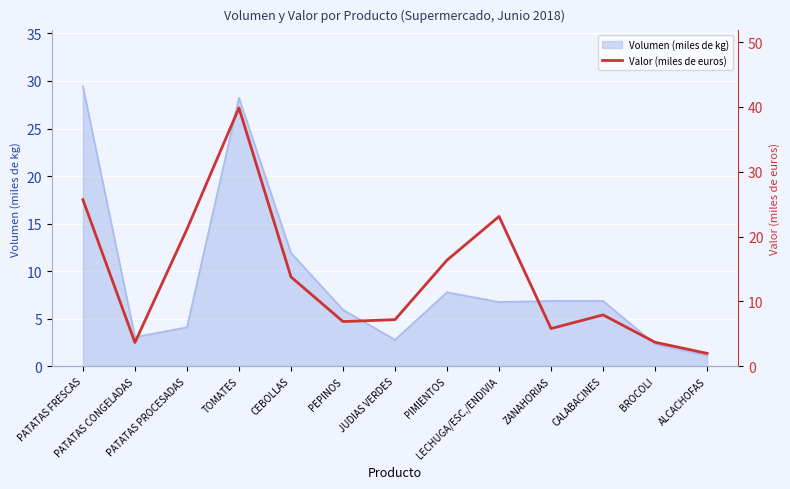

Reading left to right, extract all data points from this chart.

PATATAS FRESCAS=25.7	PATATAS CONGELADAS=3.7	PATATAS PROCESADAS=21.1	TOMATES=39.9	CEBOLLAS=13.8	PEPINOS=6.9	JUDIAS VERDES=7.2	PIMIENTOS=16.4	LECHUGA/ESC./ENDIVIA=23.1	ZANAHORIAS=5.8	CALABACINES=7.9	BROCOLI=3.7	ALCACHOFAS=2.0